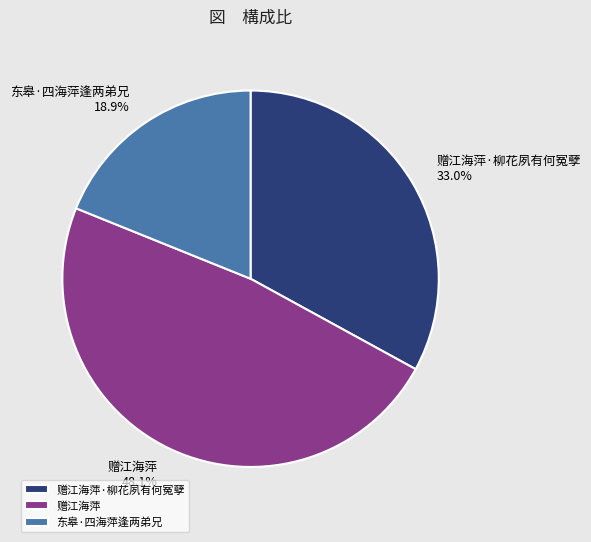

What is the largest slice in the pie chart?

赠江海萍